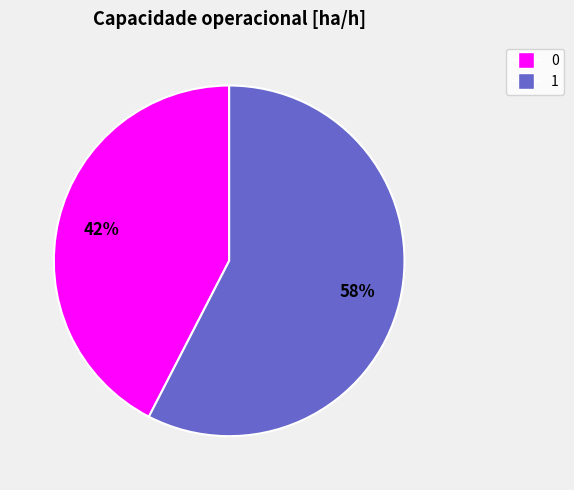

What percentage is the 0 slice, to the nearest percent?

42%